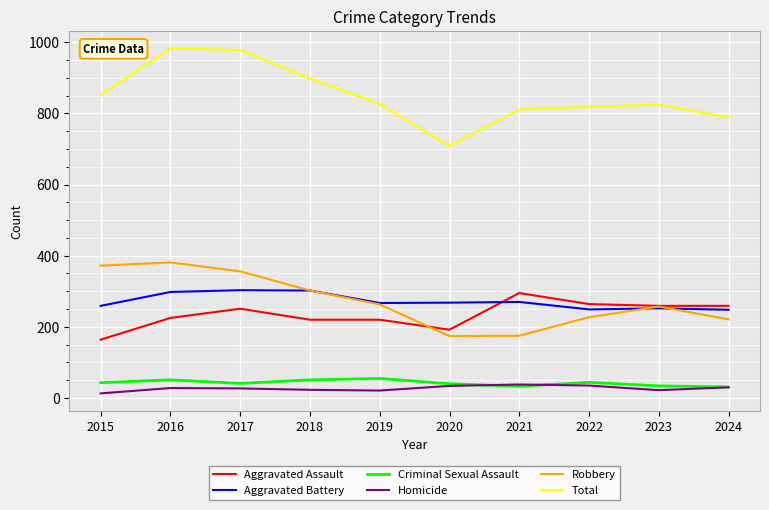

What are all the series names shown in the legend?

Aggravated Assault, Aggravated Battery, Criminal Sexual Assault, Homicide, Robbery, Total